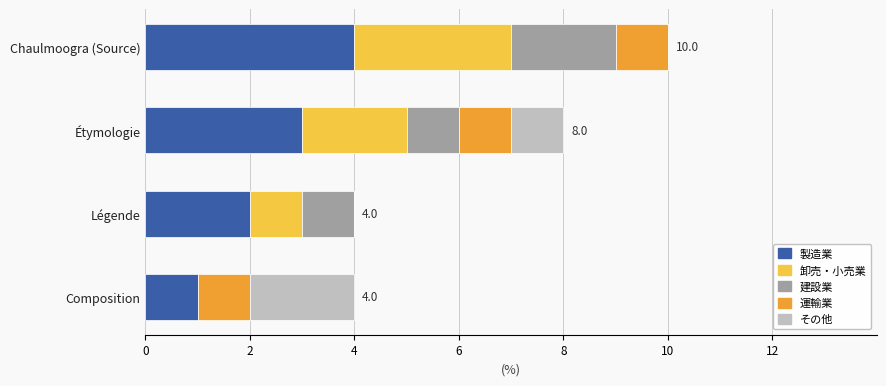

The value of 製造業 at Légende is 2. True or false?

True